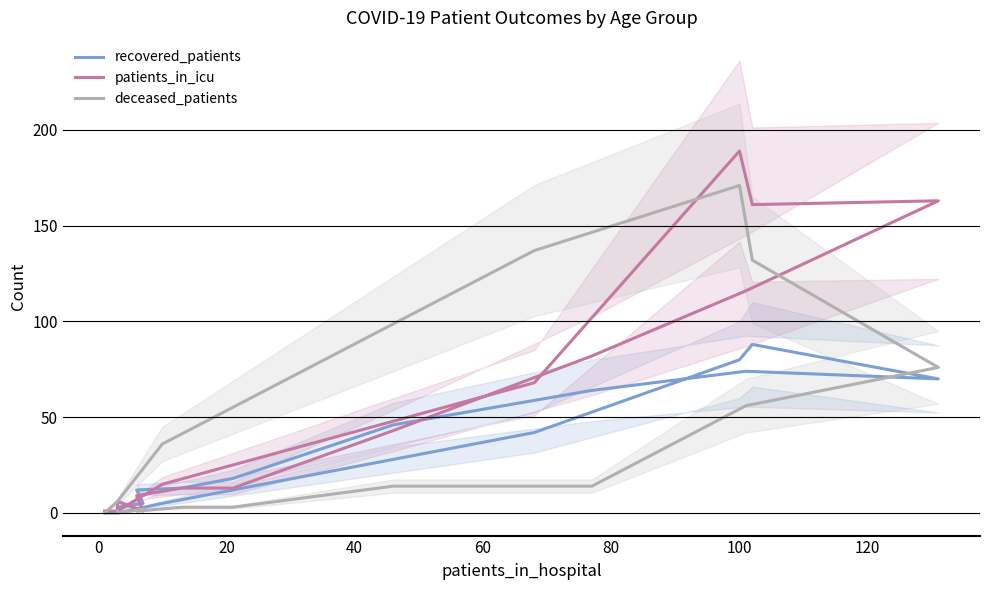

At how many categories does at least one series exceed 156?

3